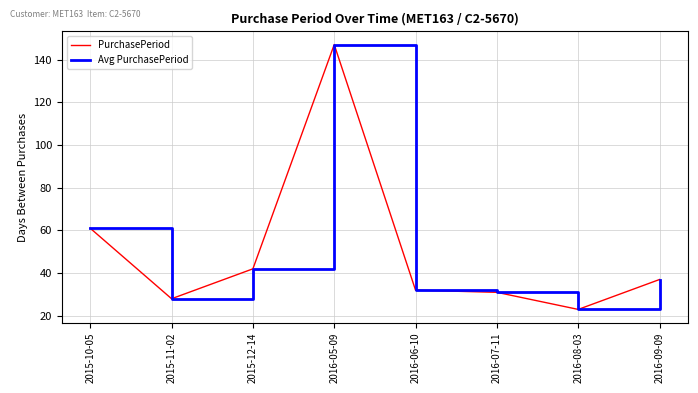

At which category does PurchasePeriod reach its first local valley?

2015-11-02